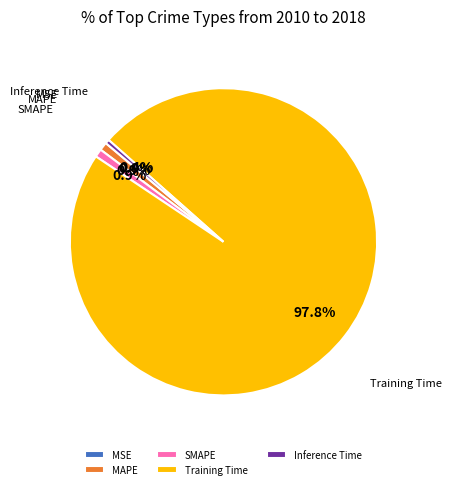

Does any single category account for the majority?

Yes